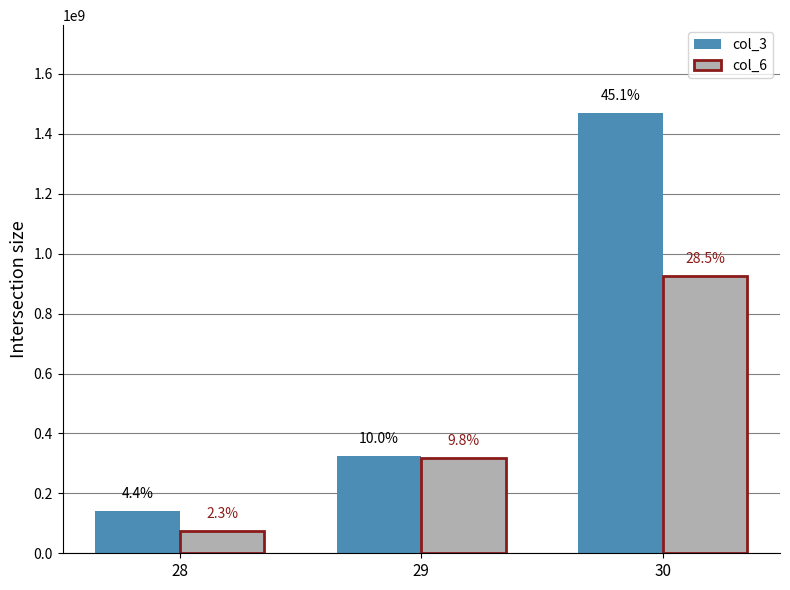

Reading left to right, extract all data points from this chart.

col_3: 142174832	325669232	1469061040
col_6: 74237296	317992078	927091912